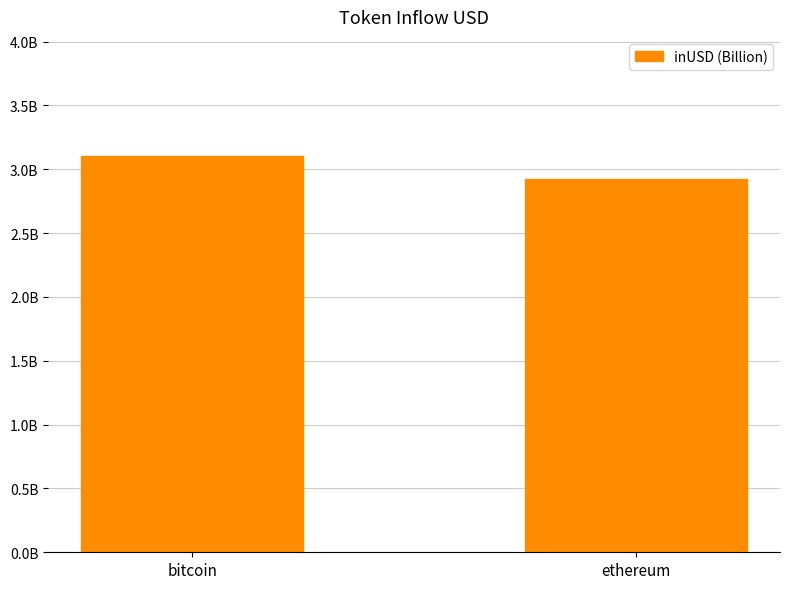

Reading right to left, what are all the values shown in this chart?

2.9	3.1